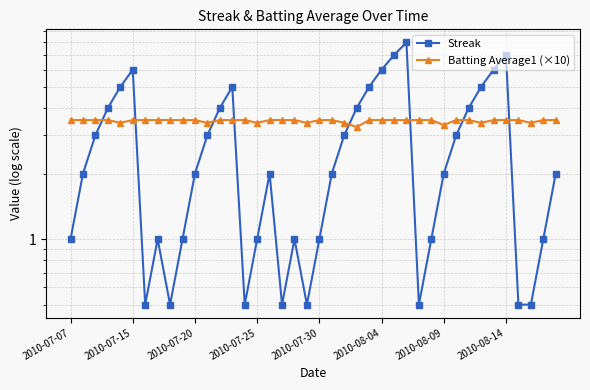

What is the maximum value shown in the chart?

8.0